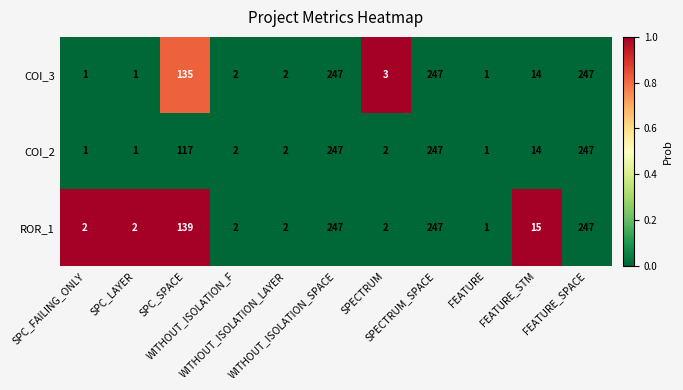

What is the average value of the COI_3 series?

82